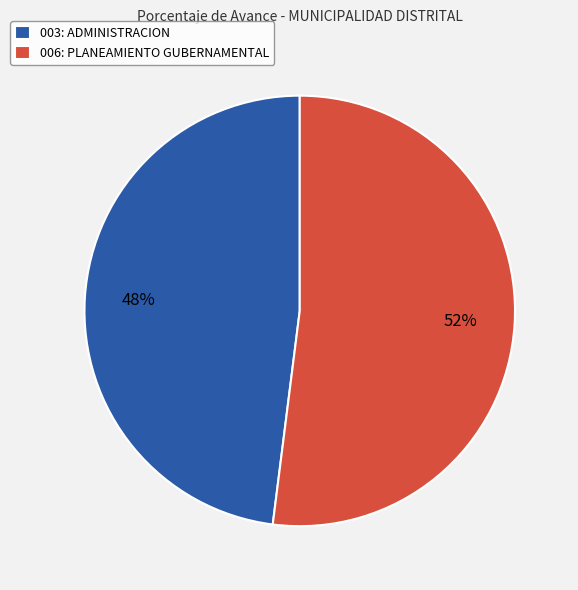

Which has a higher value, 006: PLANEAMIENTO GUBERNAMENTAL or 003: ADMINISTRACION?

006: PLANEAMIENTO GUBERNAMENTAL